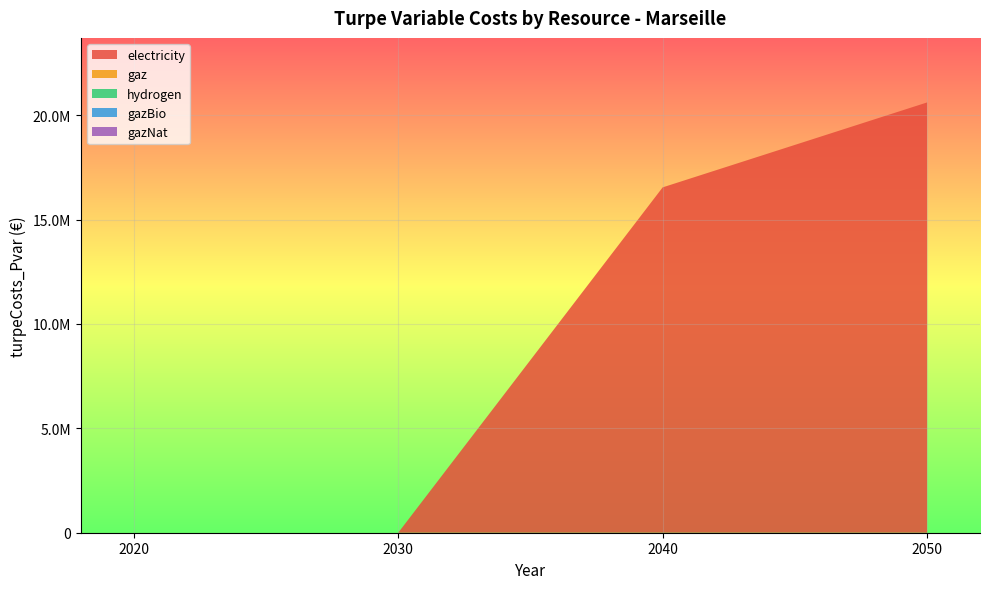

Reading left to right, list all the values displayed in this chart.

electricity: 2020=0.0	2030=0.0	2040=16539865.7	2050=20607843.2
gaz: 2020=0.0	2030=0.0	2040=0.0	2050=0.0
hydrogen: 2020=0.0	2030=0.0	2040=0.0	2050=0.0
gazBio: 2020=0.0	2030=0.0	2040=0.0	2050=0.0
gazNat: 2020=0.0	2030=0.0	2040=0.0	2050=0.0